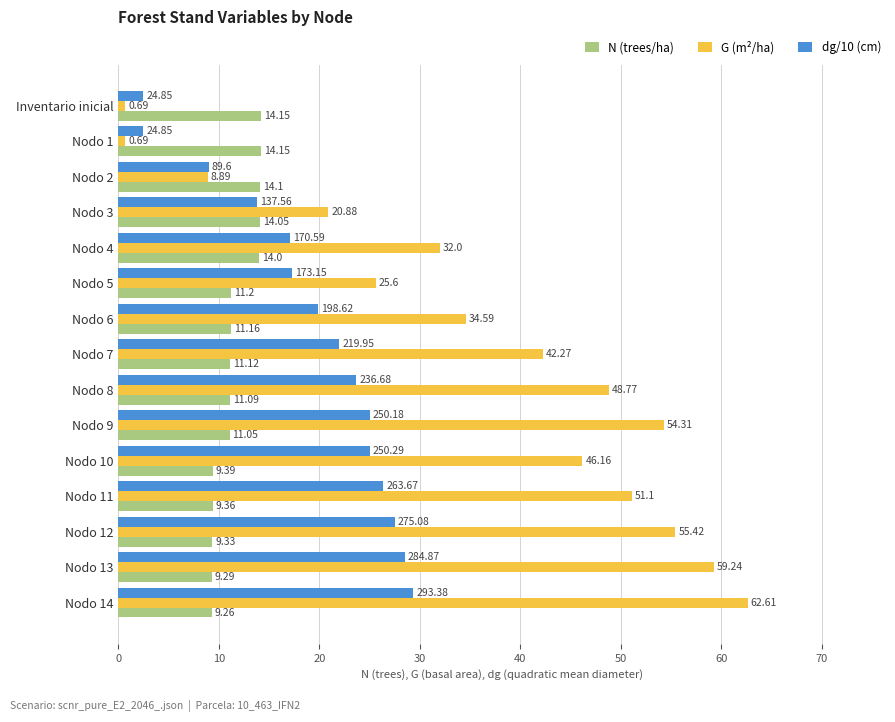

What is the sum of all G (m²/ha) values?

543.2